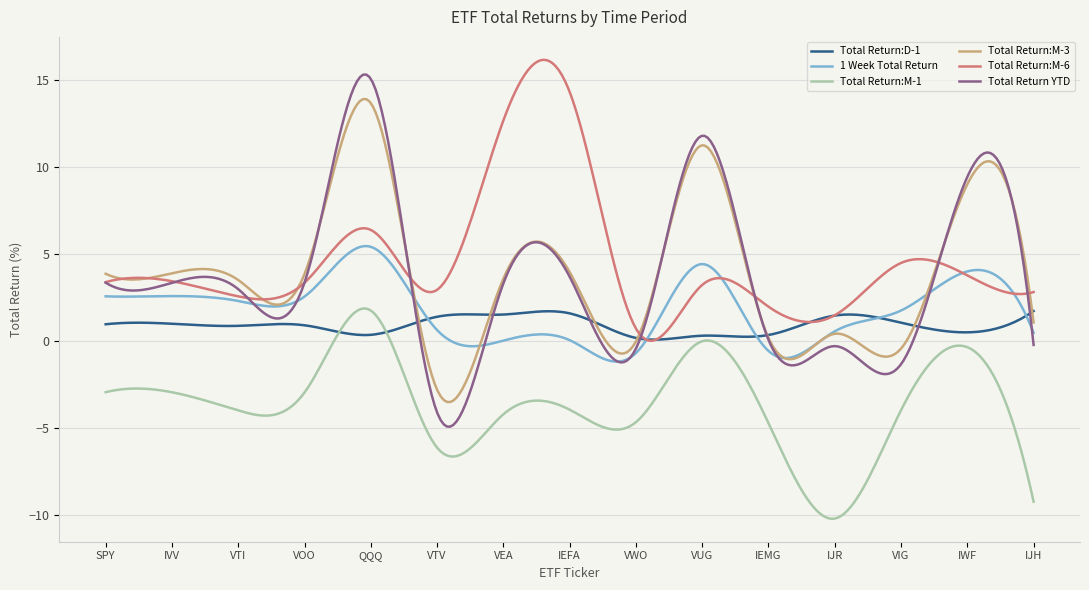

What is the minimum value shown in the chart?

-10.2